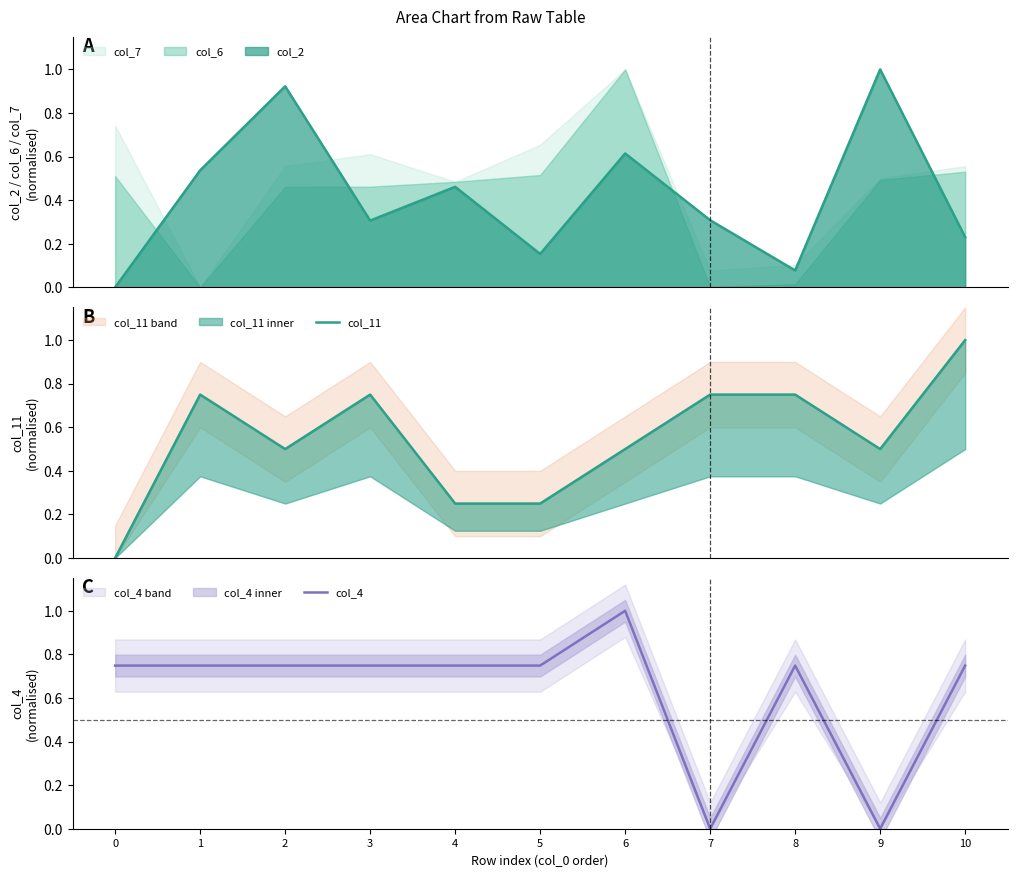

What is the value of the col_4 point at the 7th from the left?

1.0